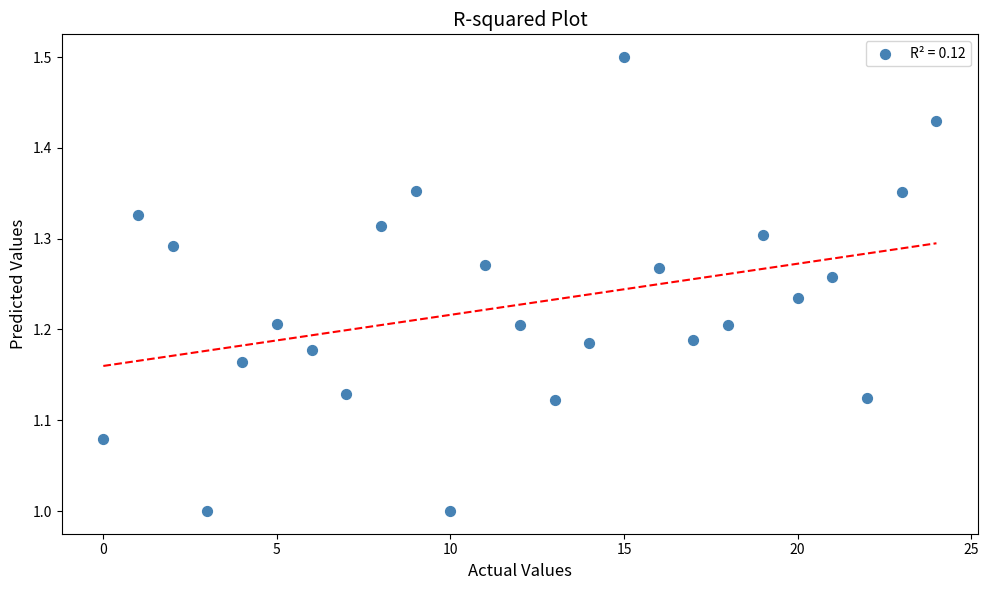

How many points are shown in the scatter plot?

25